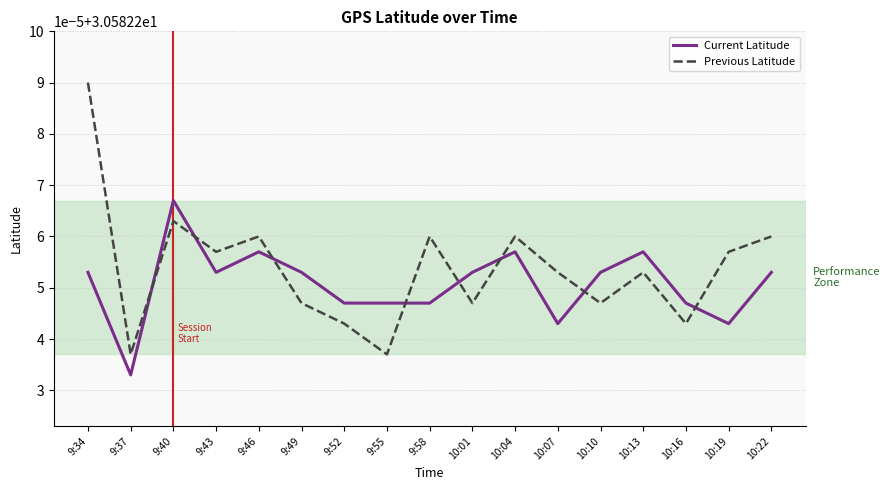

What position from the left is 10:19?

16